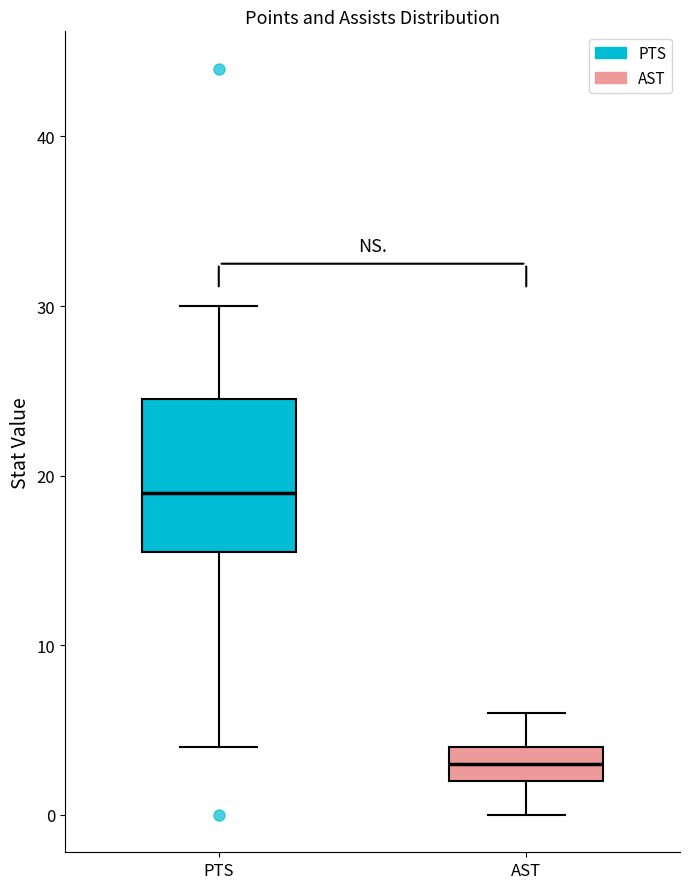

Which box has the highest median line?

PTS